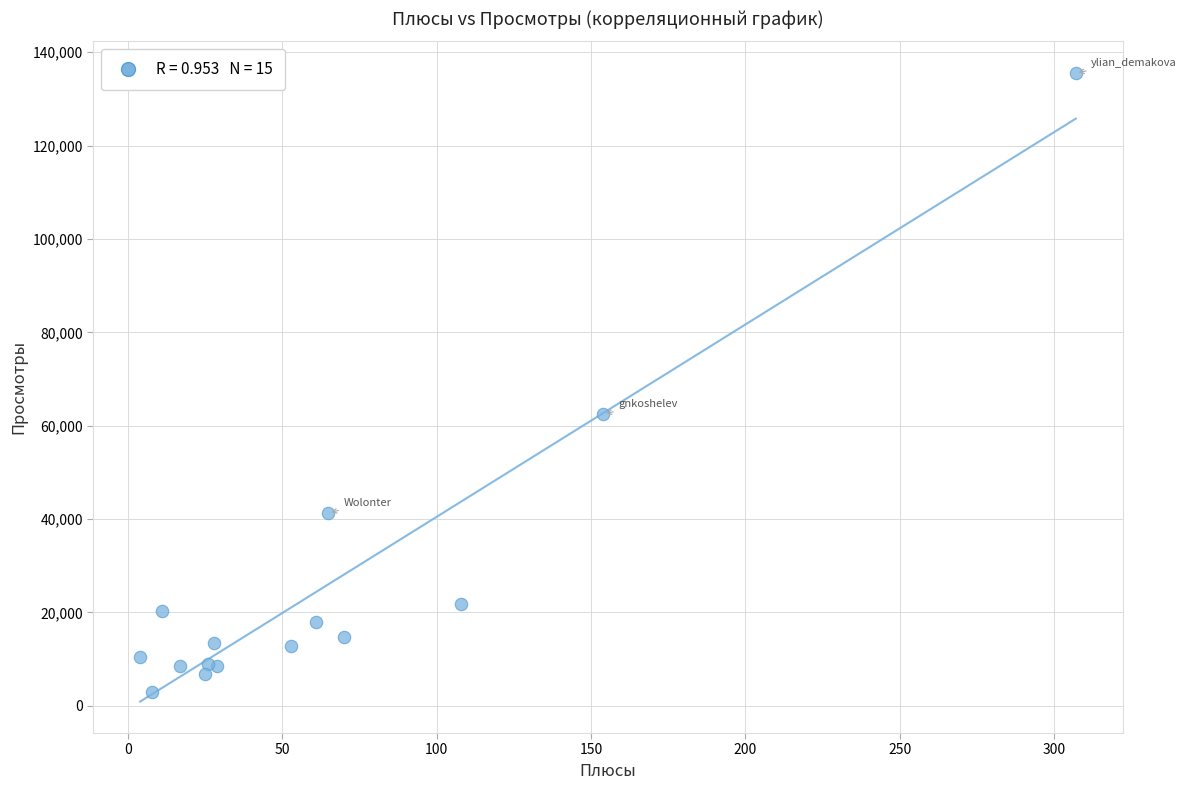

What Y value in the scatter plot is closest to 69300?

62500